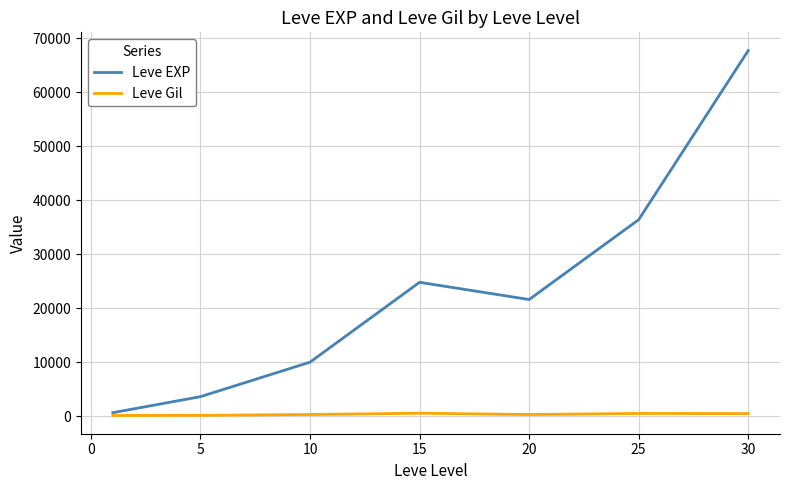

Which series has the largest total across all categories?

Leve EXP